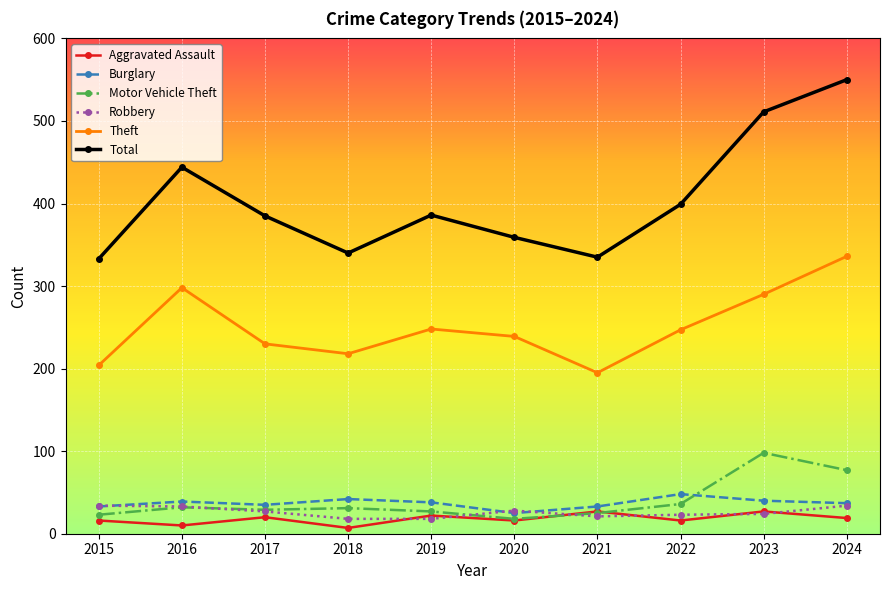

How many lines are shown in the chart?

6